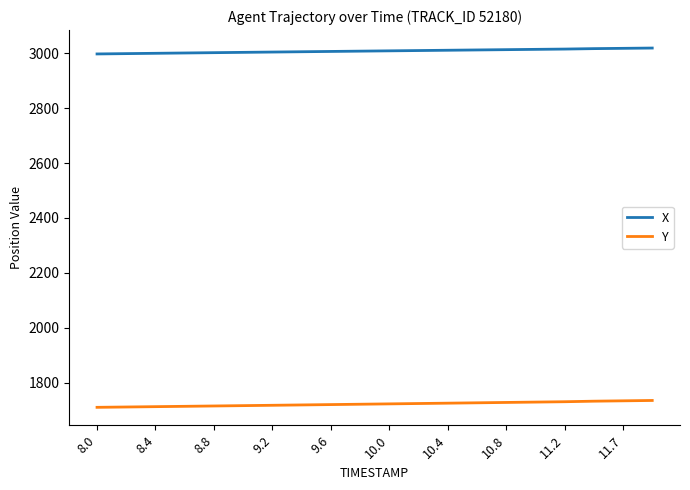

What is the average value of the Y series?

1722.9